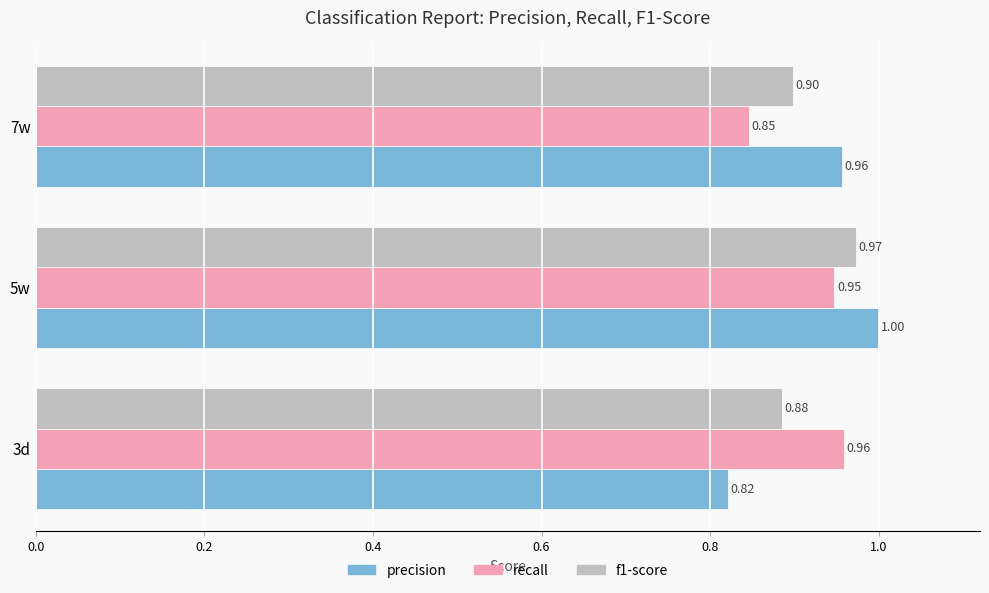

At which category is the sum across all series the highest?

5w